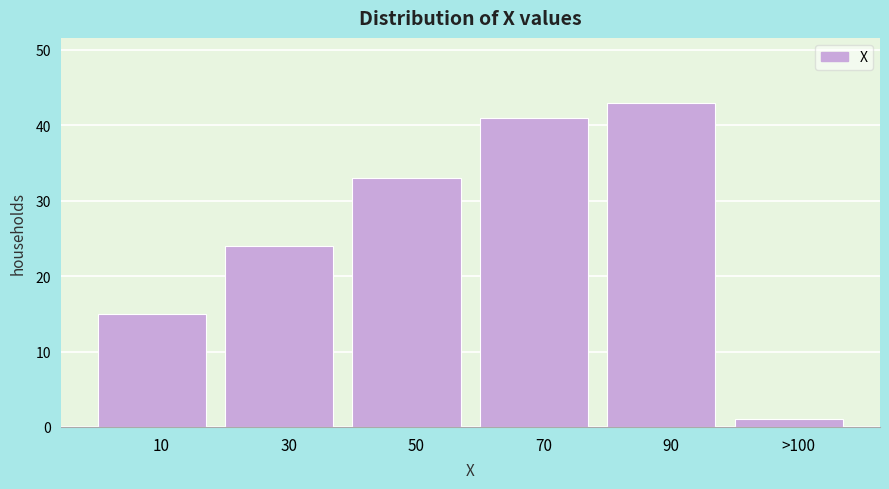

Reading left to right, transcribe all the data shown in this chart.

10=15	30=24	50=33	70=41	90=43	>100=1